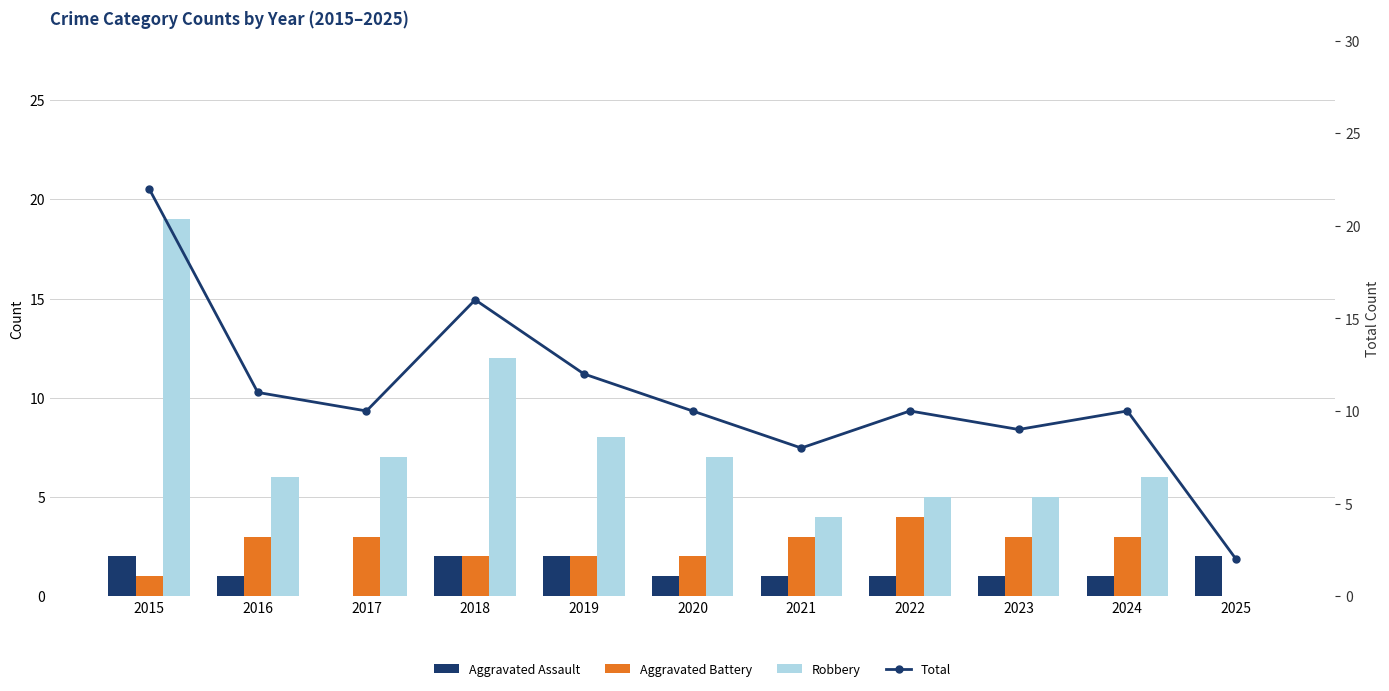

How many Aggravated Battery values are between 2 and 3?

8